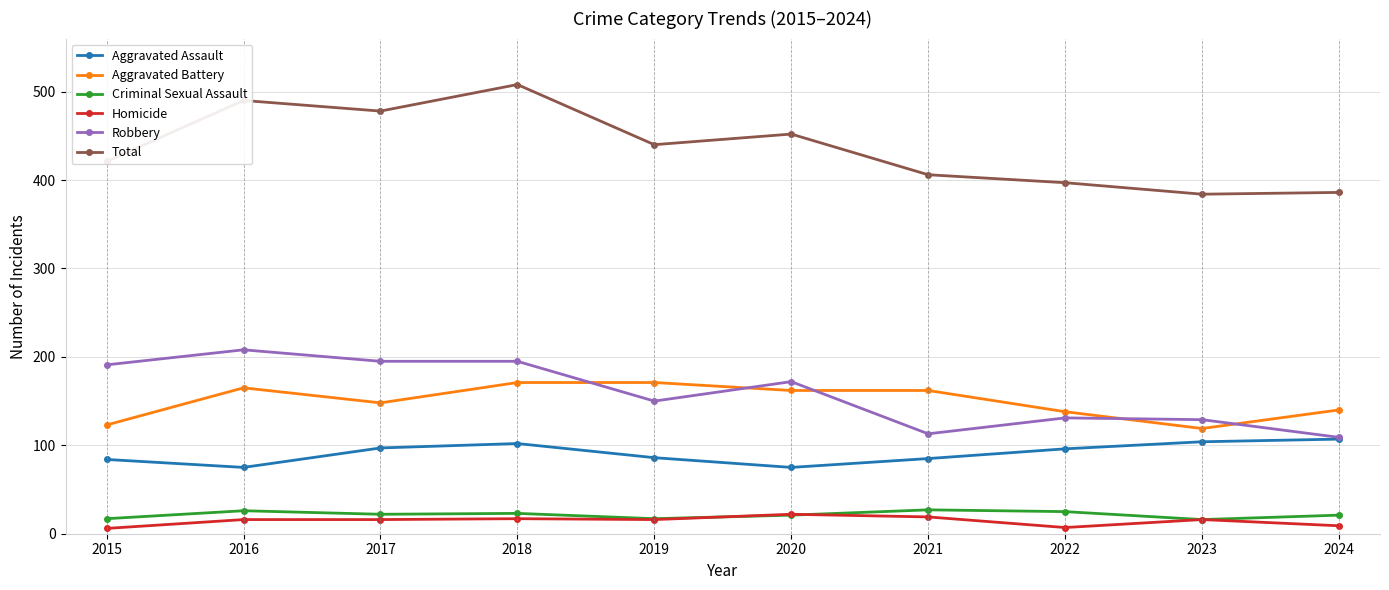

What are all the series names shown in the legend?

Aggravated Assault, Aggravated Battery, Criminal Sexual Assault, Homicide, Robbery, Total